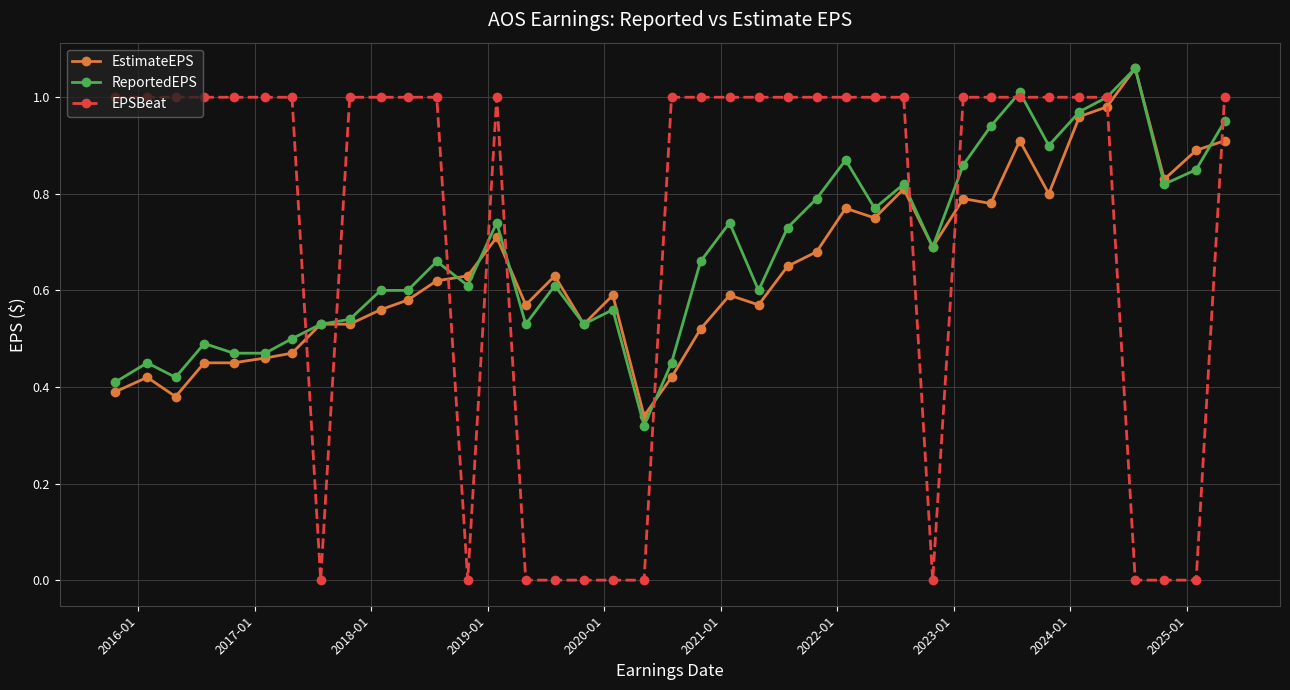

How many lines are shown in the chart?

3